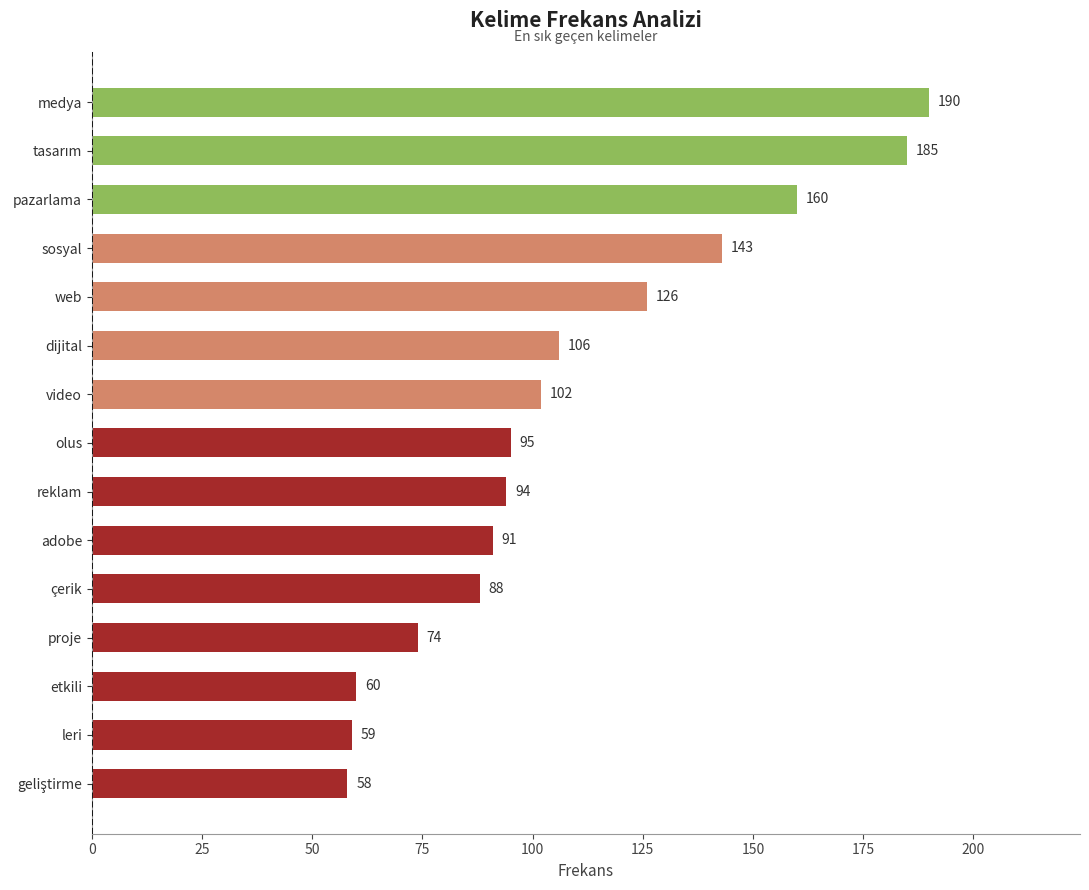

At which label is the value closest to 124?

web